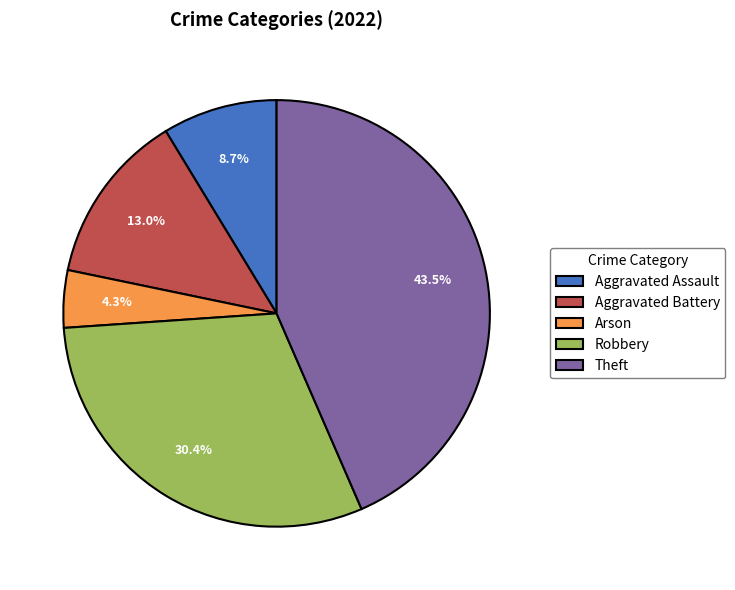

How many segments does this pie chart have?

5